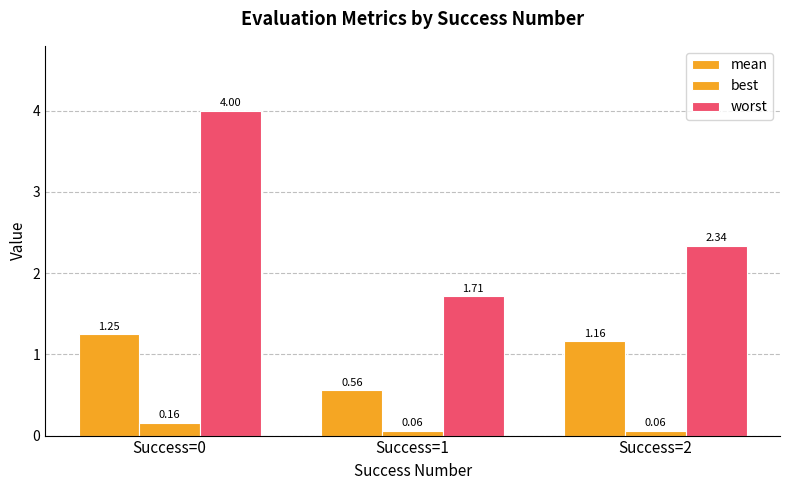

How many bars are there in total?

9